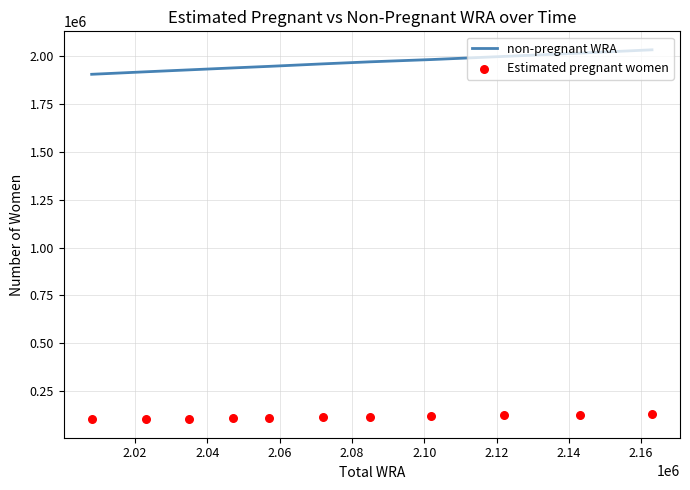

Which series contains the highest Y value?

non-pregnant WRA